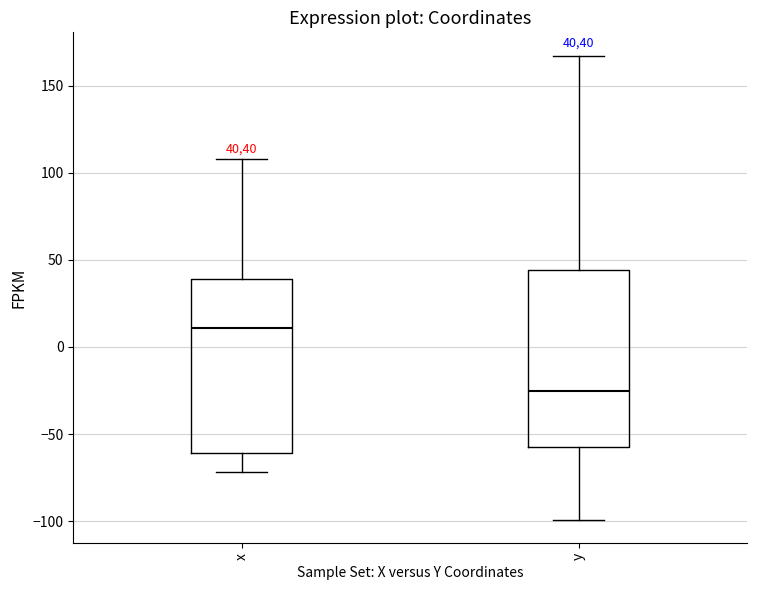

Reading left to right, read every box against the y-axis: the position of its median line, the range the box covers, and the ends of its whiskers. The values are not printed on the chart, so give them approximately, as read against the axis.

x: median 10, box -60 to 40, whiskers -70 to 110
y: median -25, box -55 to 45, whiskers -100 to 165